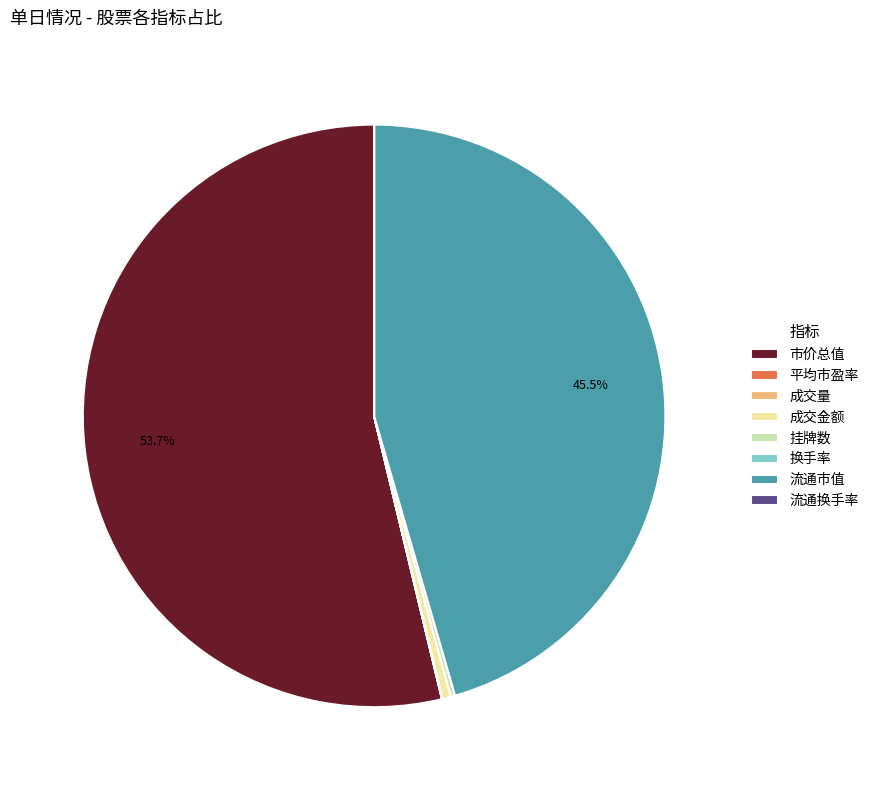

Is there a majority slice in this chart?

Yes